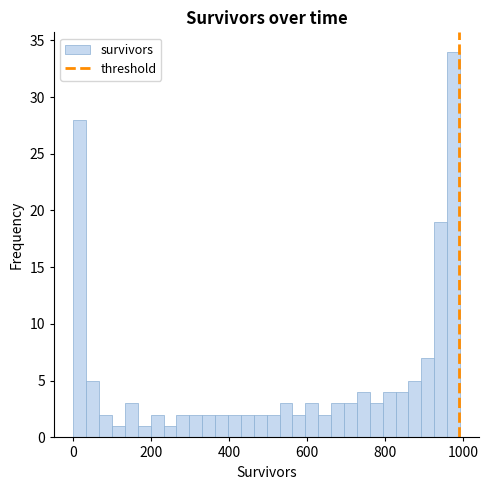

Read against the x-axis, roughly where is the centre of the tallest bar?

980